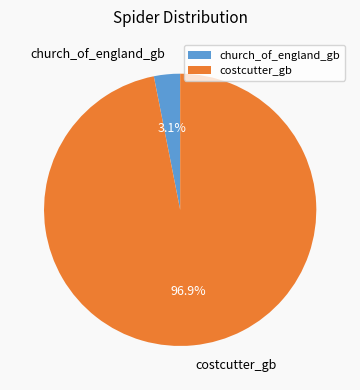

To the nearest percent, what is the average slice percentage?

50%